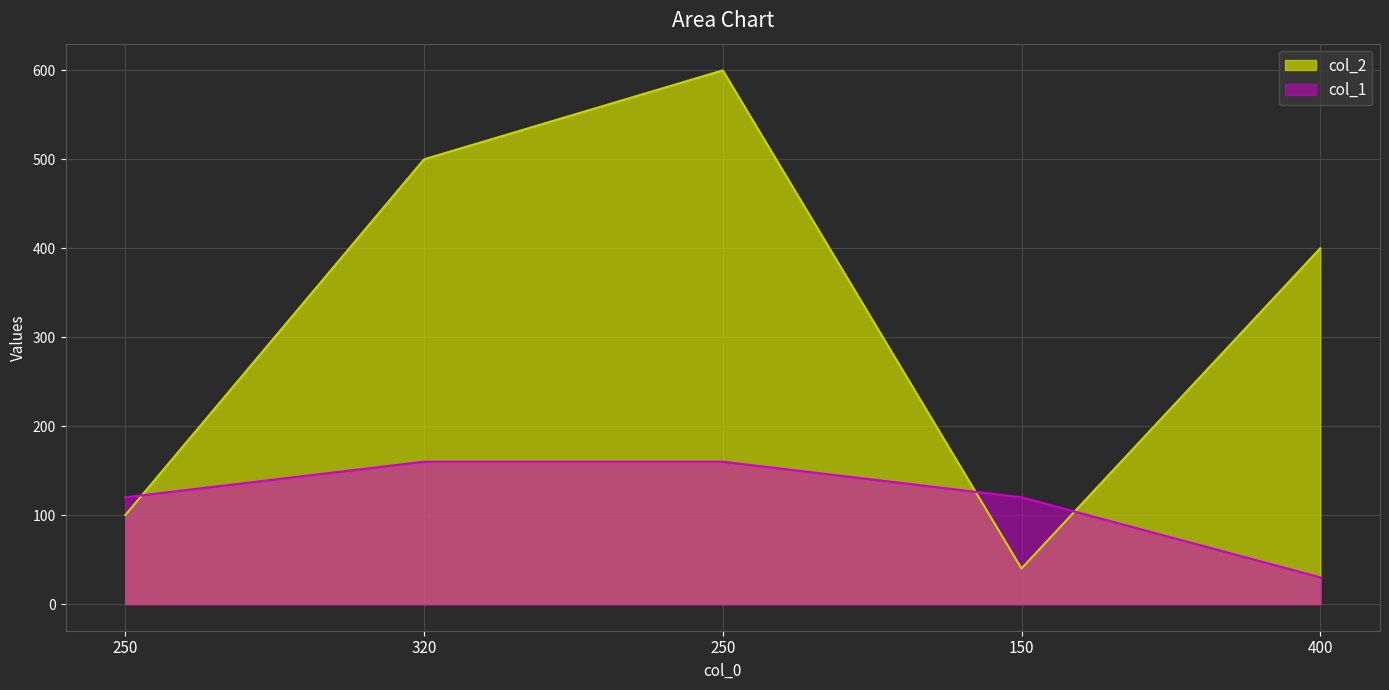

What is the spread (max minus min) of values at 250?

20